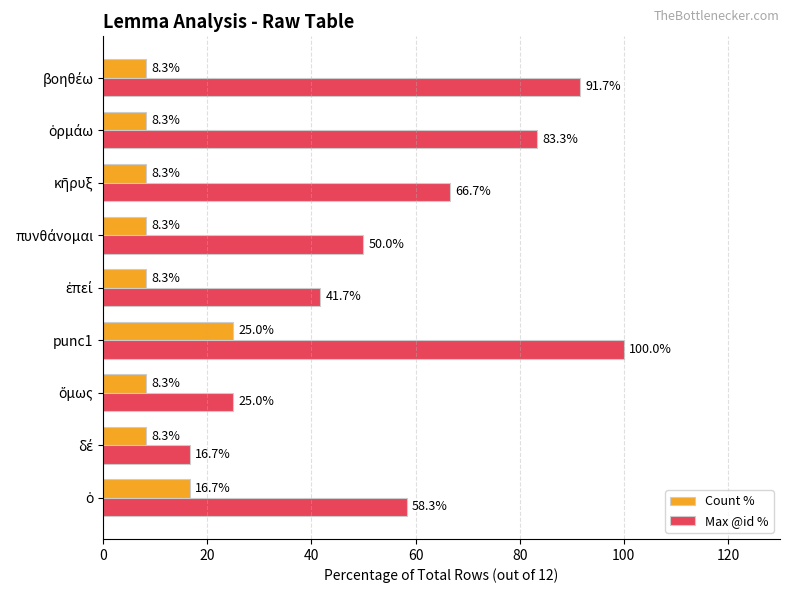

What is the maximum value shown in the chart?

100.0